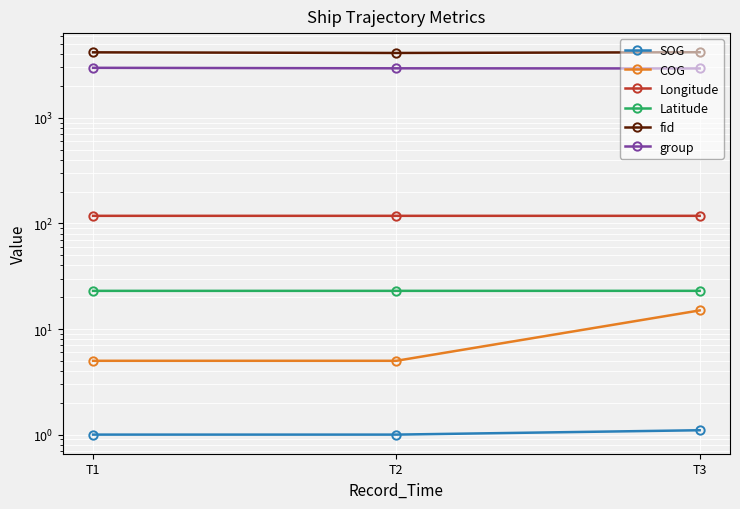

What is the value of the fid point at the 1st from the left?

4169.0